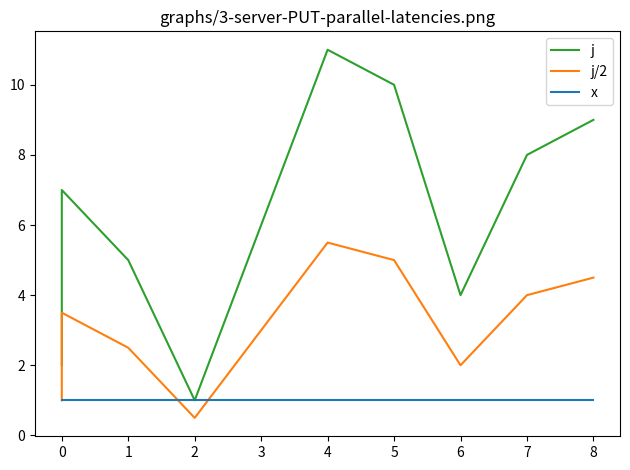

Rank the series by their maximum value, from lowest to highest.

x, j/2, j